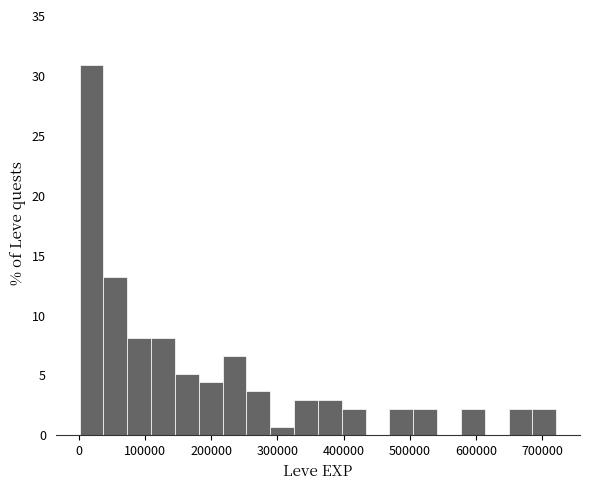

Read against the x-axis, roughly where is the centre of the tallest bar?

20000